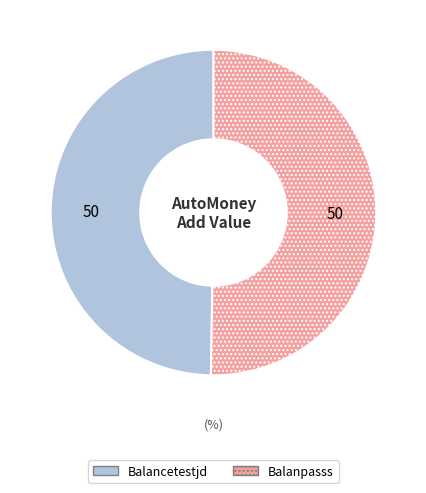

Is the sum of Balancetestjd and Balanpasss greater than half?

Yes